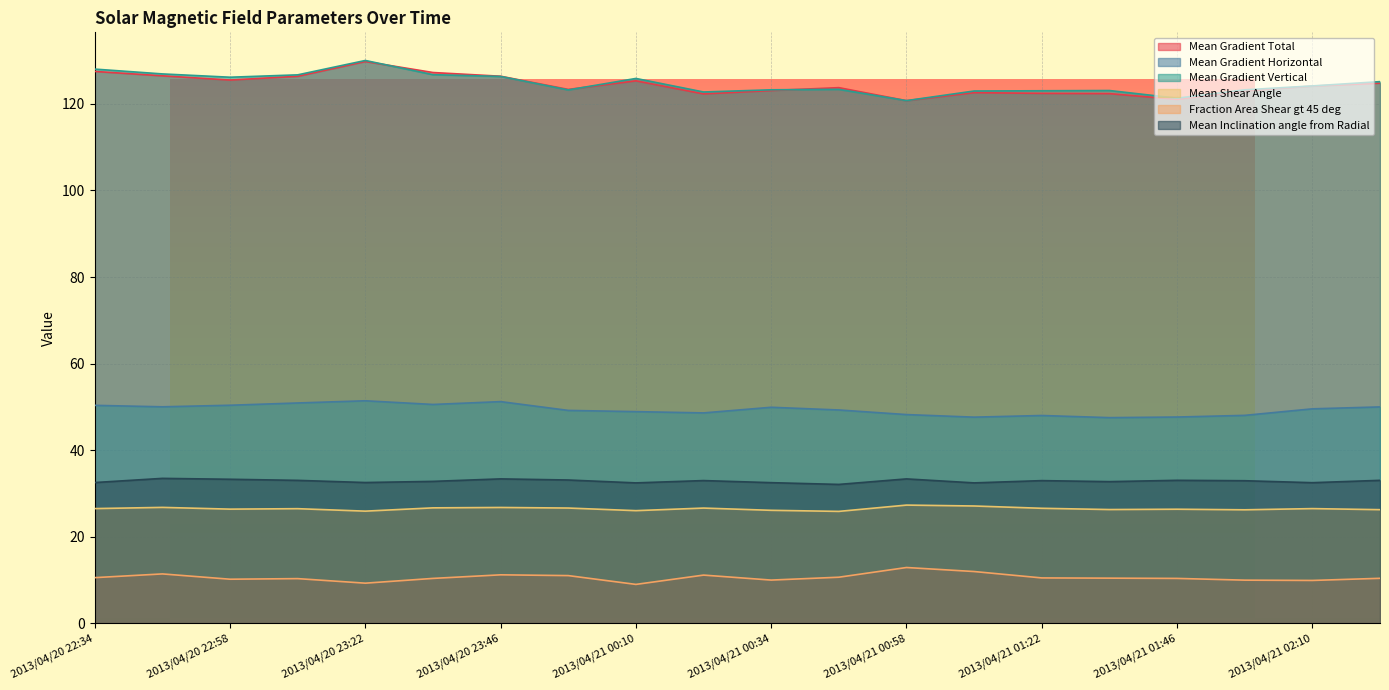

At which category does the chart reach its minimum across all series?

2013/04/21 00:10